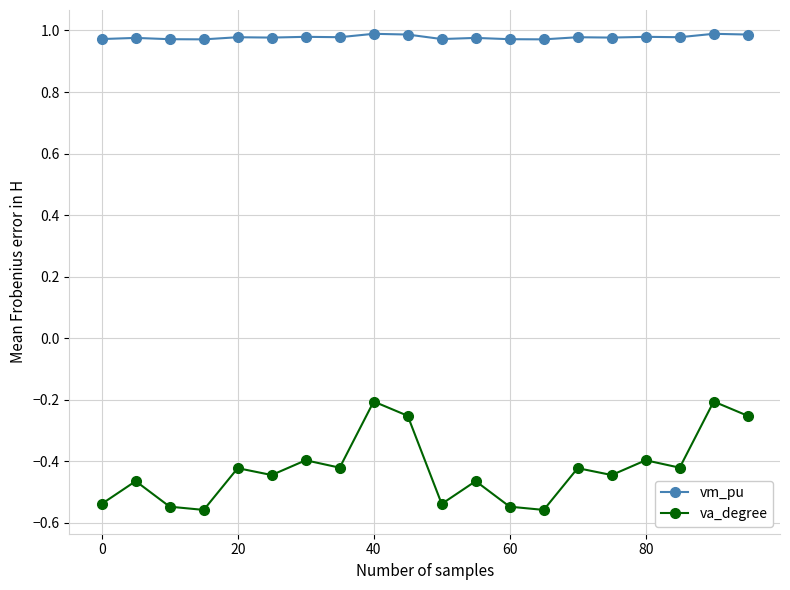

What is the sum of all vm_pu values?

19.6